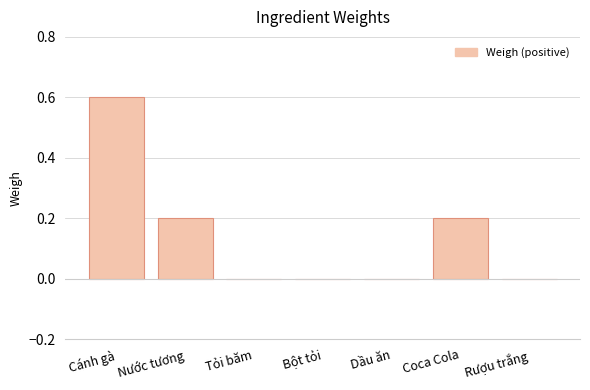

At which category does the chart reach its peak across all series?

Cánh gà